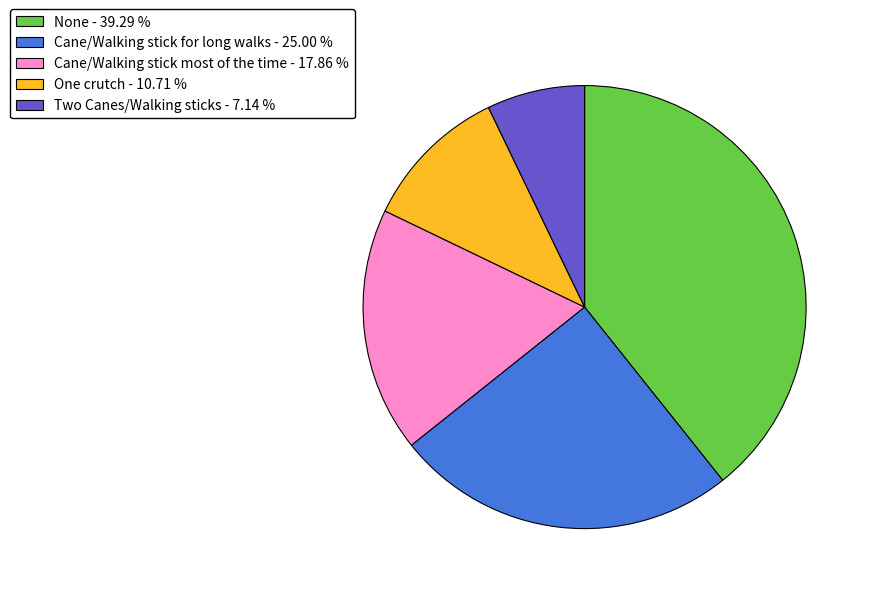

Is the sum of One crutch - 10.71 % and Cane/Walking stick most of the time - 17.86 % greater than half?

No